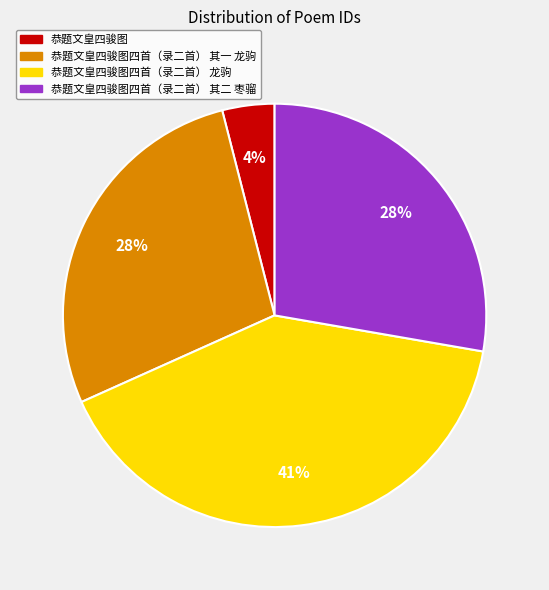

To the nearest percent, what is the average slice percentage?

25%